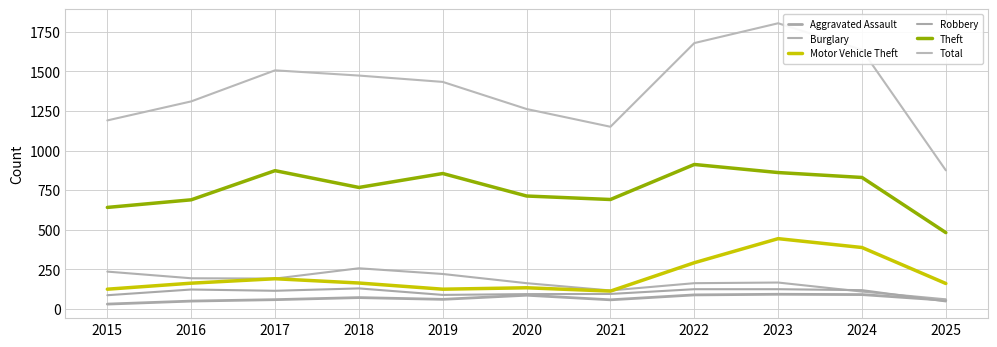

Where do Burglary and Motor Vehicle Theft first cross each other?

2021 and 2022